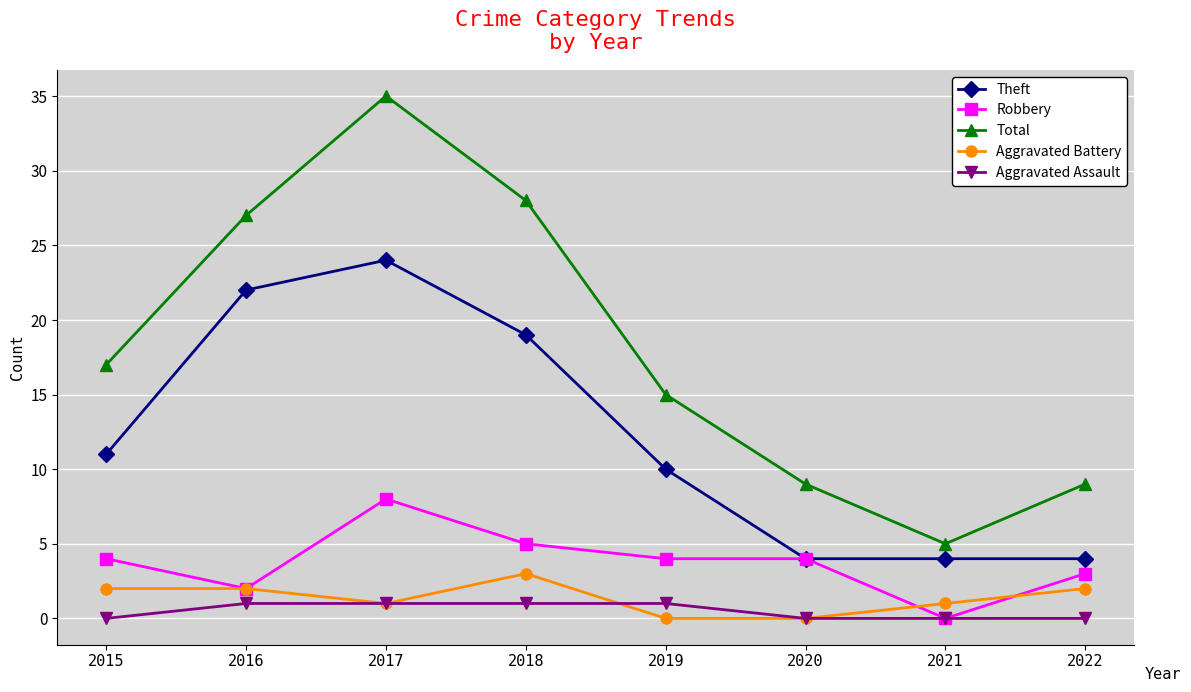

At which category is the sum across all series the highest?

2017